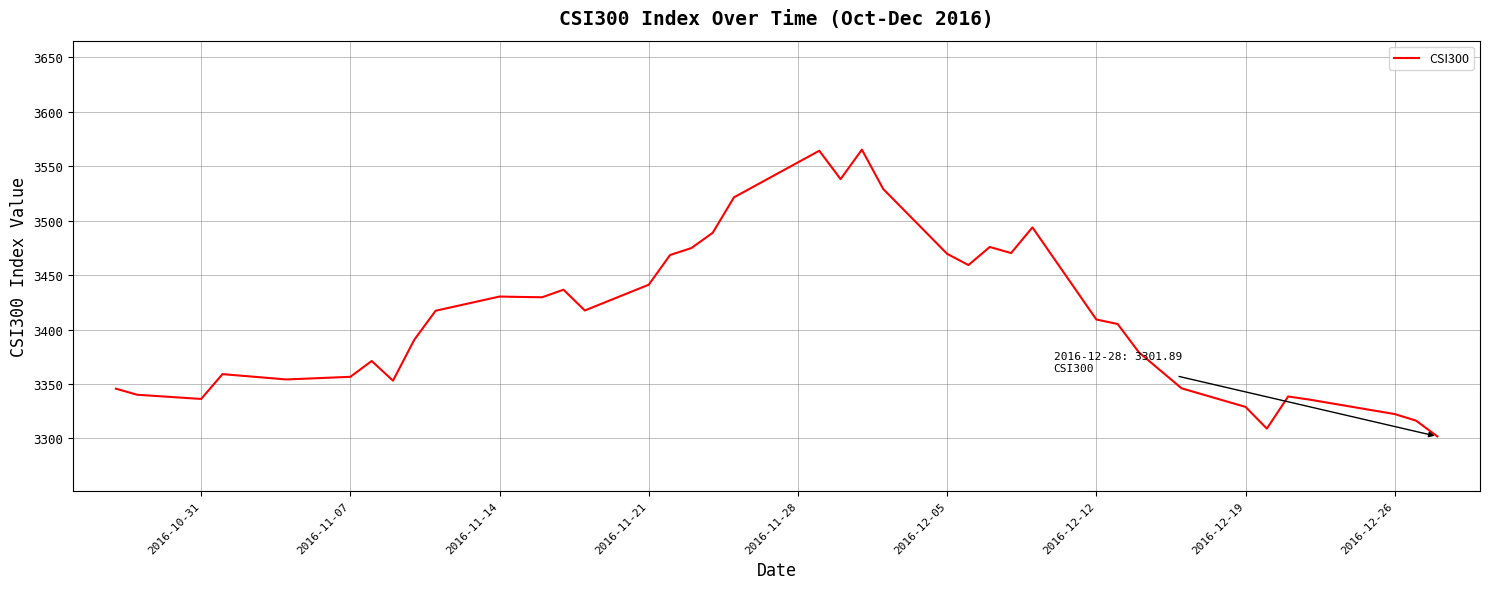

Does the chart display data point markers on the line(s)?

No